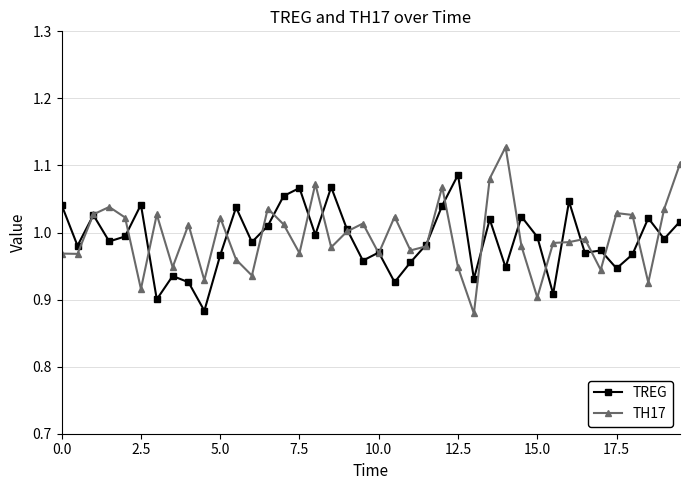

Count the number of data series in this chart.

2